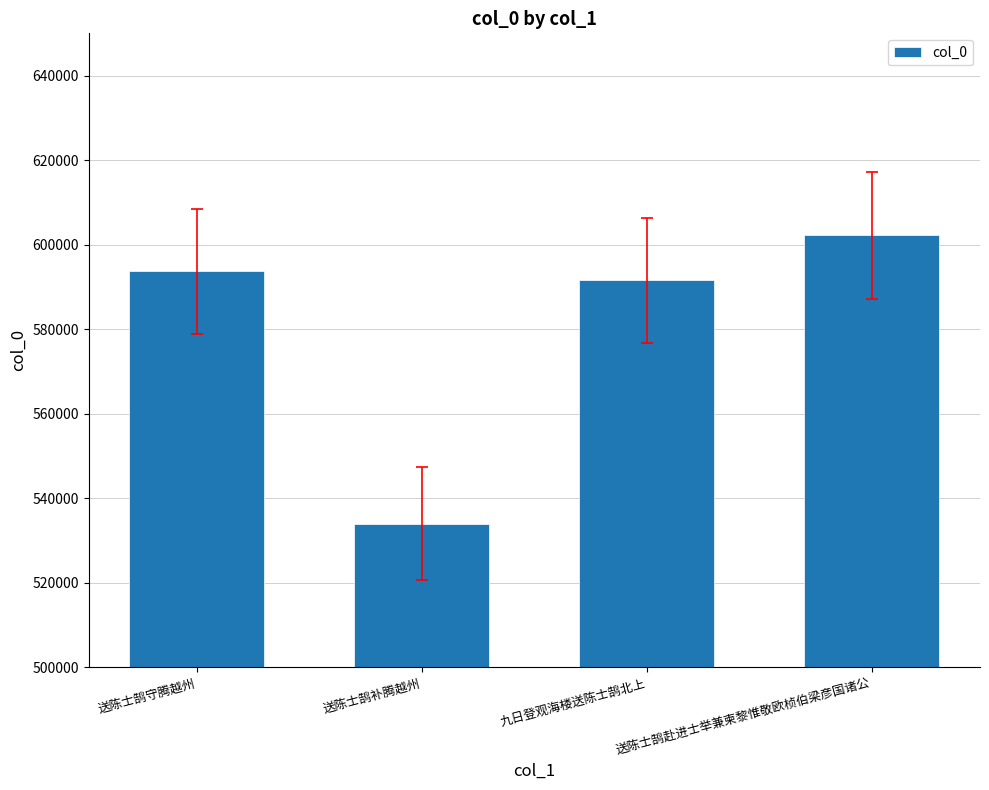

What position from the right is 送陈士鹄赴进士举兼柬黎惟敬欧桢伯梁彦国诸公?

1